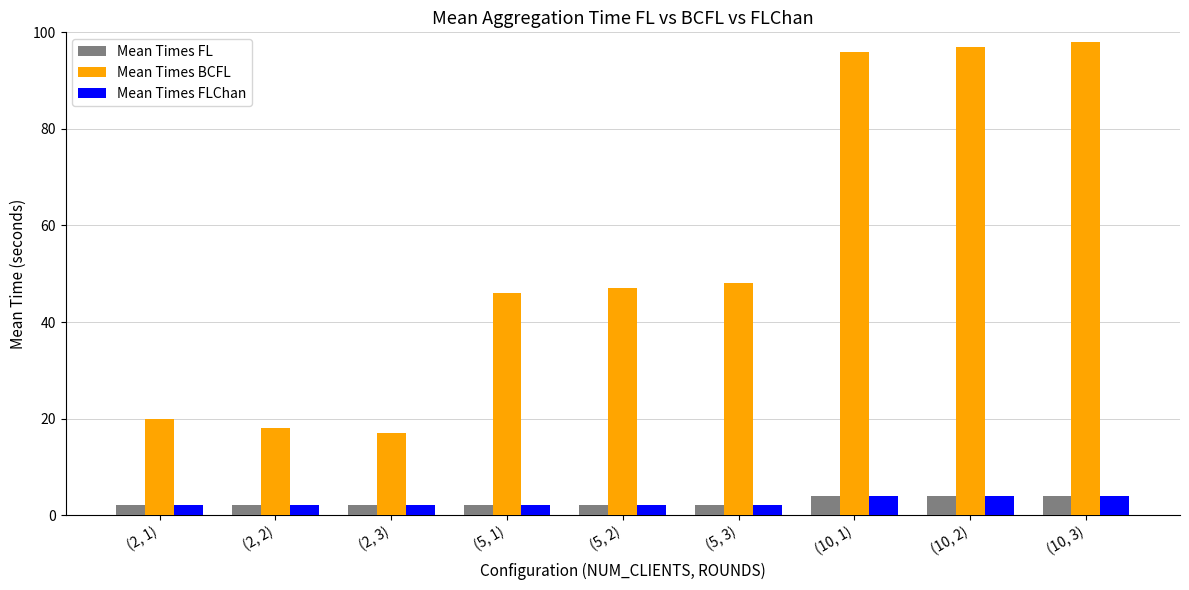

What position from the left is (10, 1)?

7